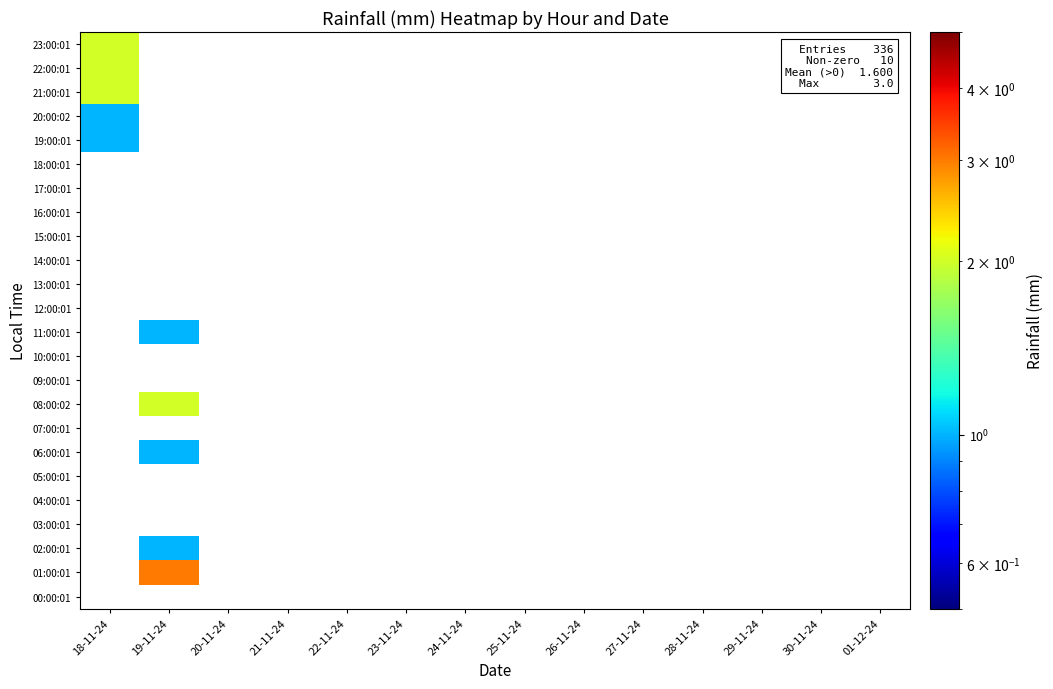

How many series are shown in this chart?

24